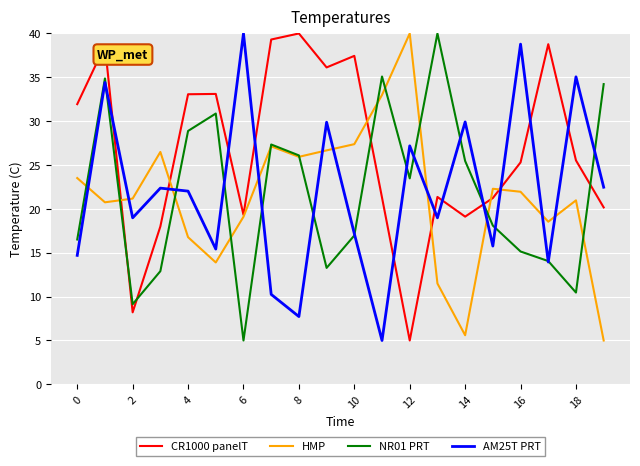

Which series has the largest total across all categories?

CR1000 panelT